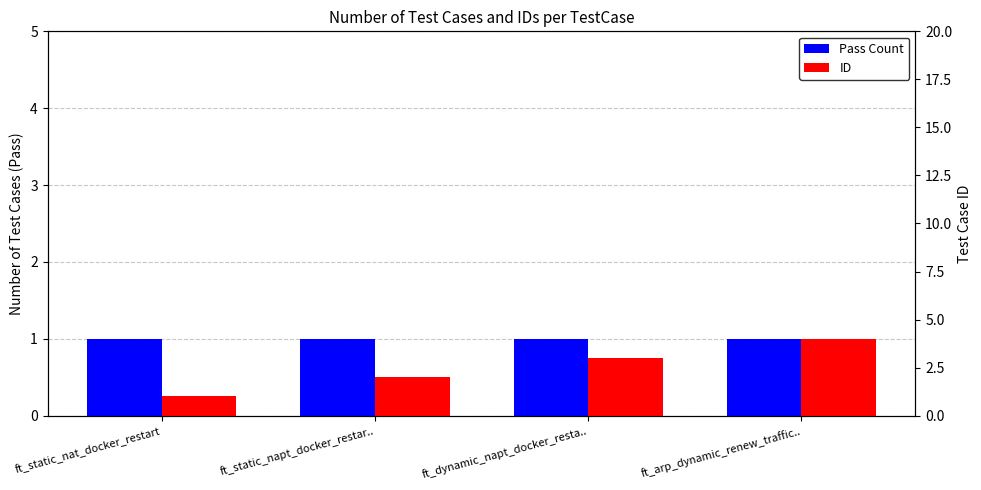

At ft_dynamic_napt_docker_resta.., list the series in order from smallest to largest.

Pass Count, ID